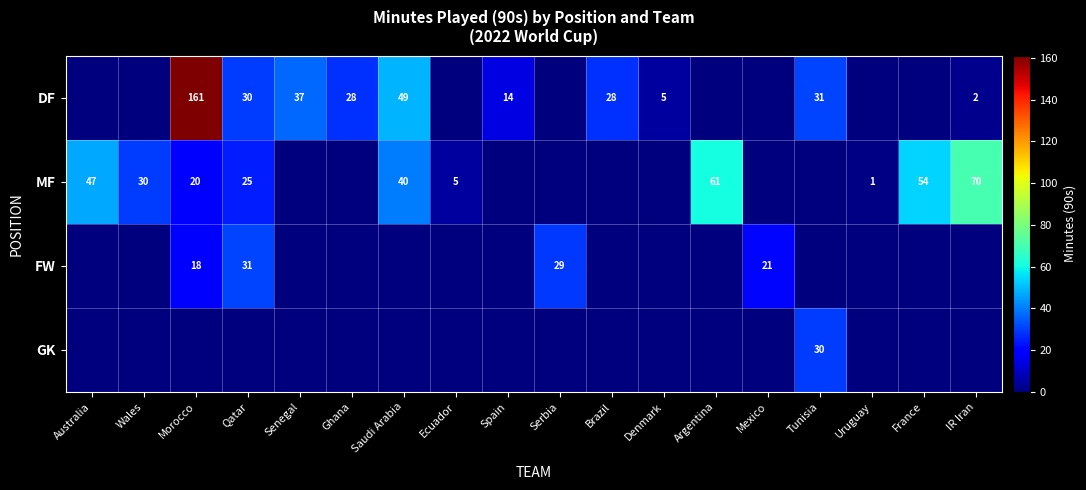

The value of DF at Saudi Arabia is 49. True or false?

True